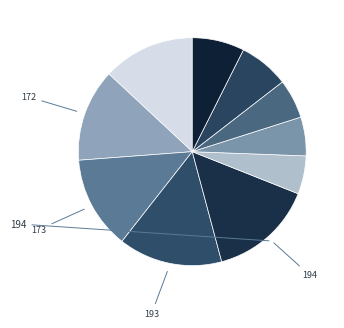

To the nearest percent, what is the difference between the largest and smallest slice percentages?

9%